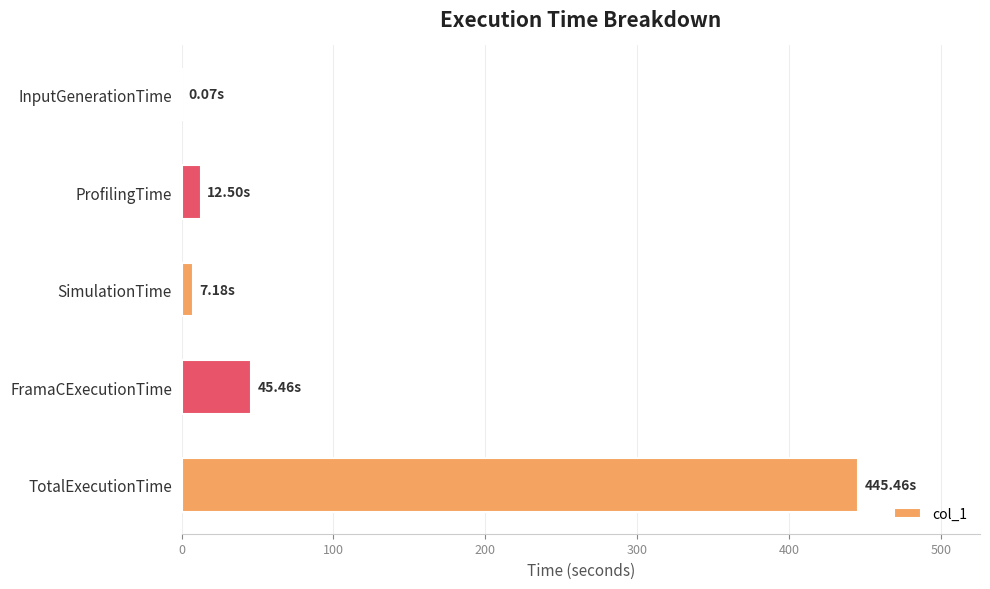

At which label is the value closest to 222?

FramaCExecutionTime